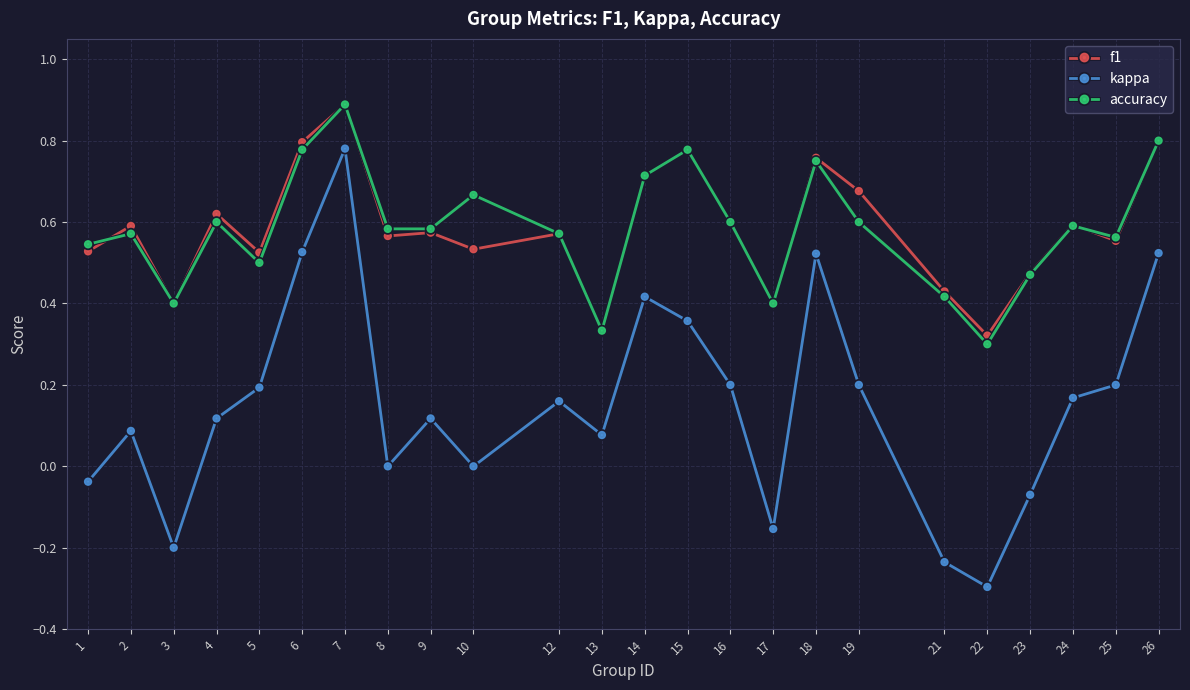

True or false: kappa and accuracy cross at least once.

False